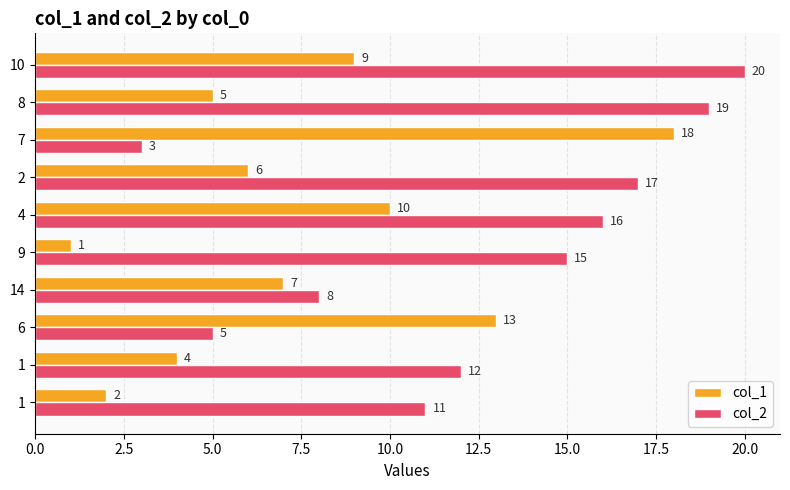

What is the sum of all col_1 values?

75